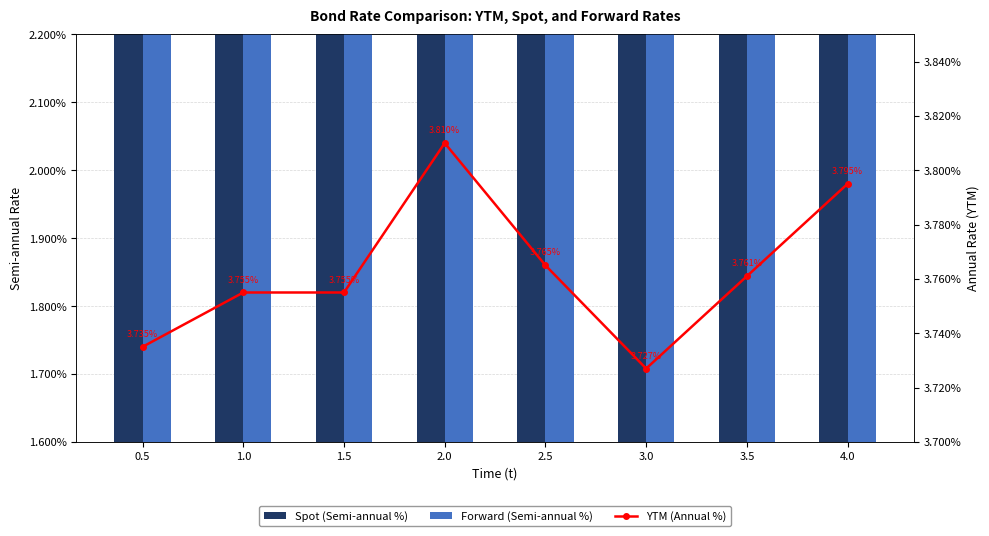

Which series has the largest total across all categories?

YTM (Annual %)